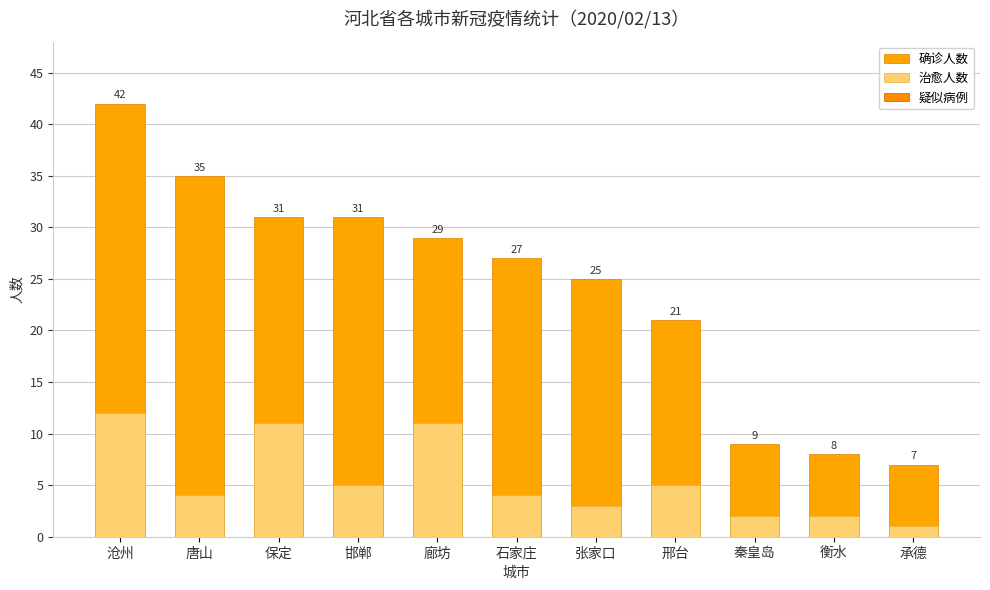

Which category has the highest value in the 疑似病例 series?

沧州